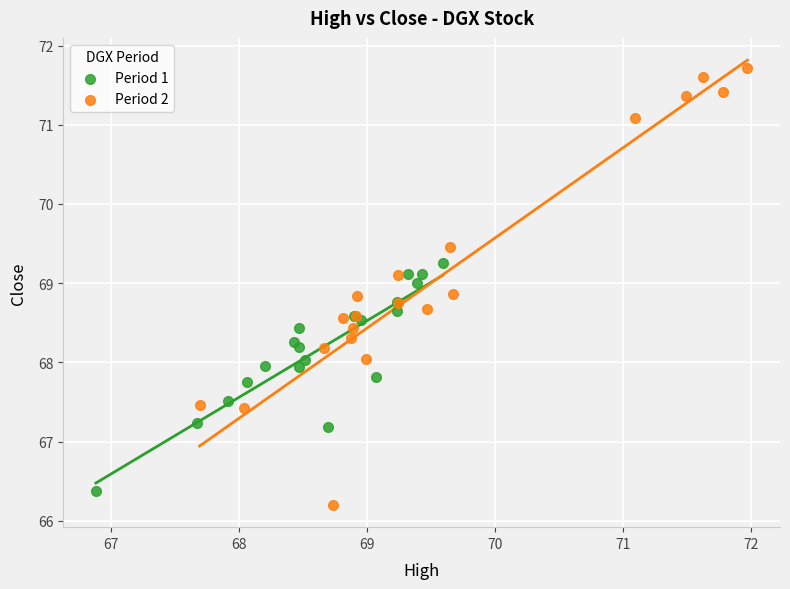

Which series has the widest spread of Y values?

Period 2